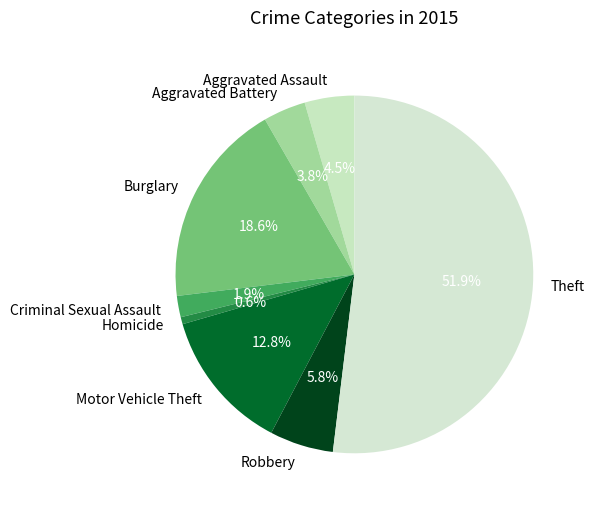

Which slice represents more than half of the pie?

Theft